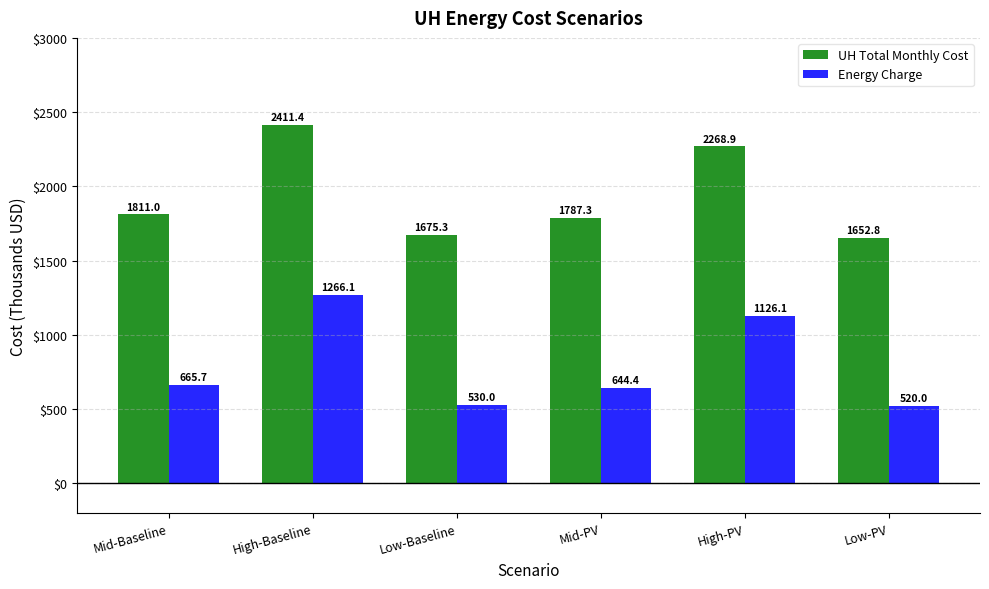

Is it true that UH Total Monthly Cost equals 1256.8 at High-PV?

False